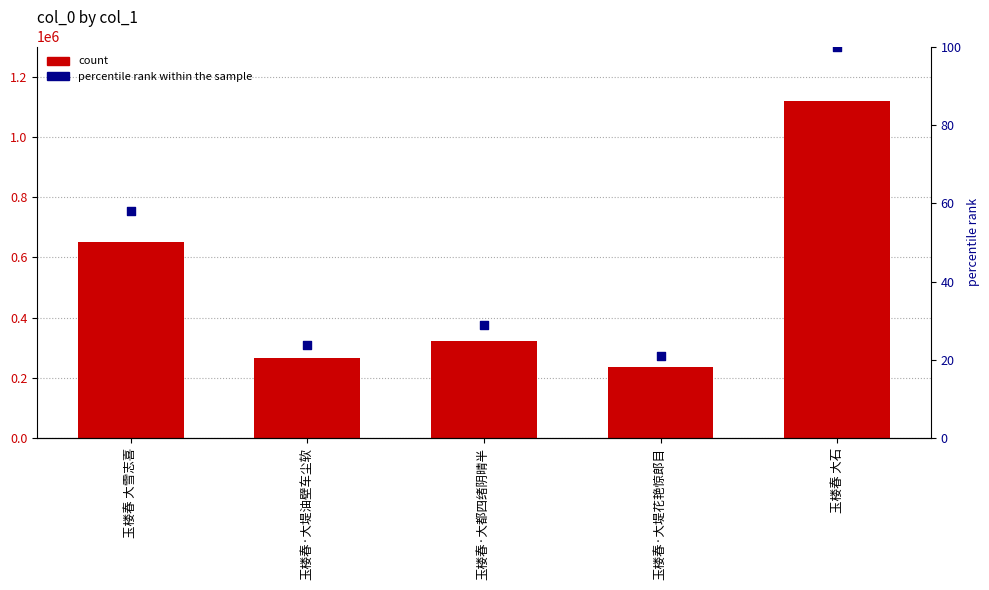

At how many categories does at least one series exceed 504514?

2